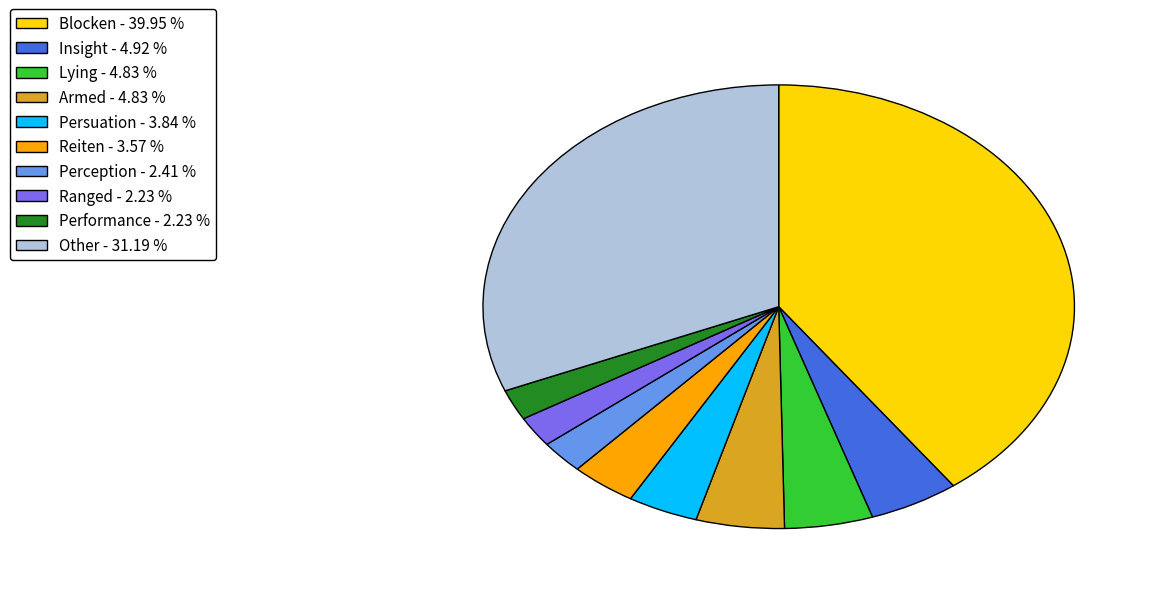

Is there any slice that represents more than half of the pie?

No